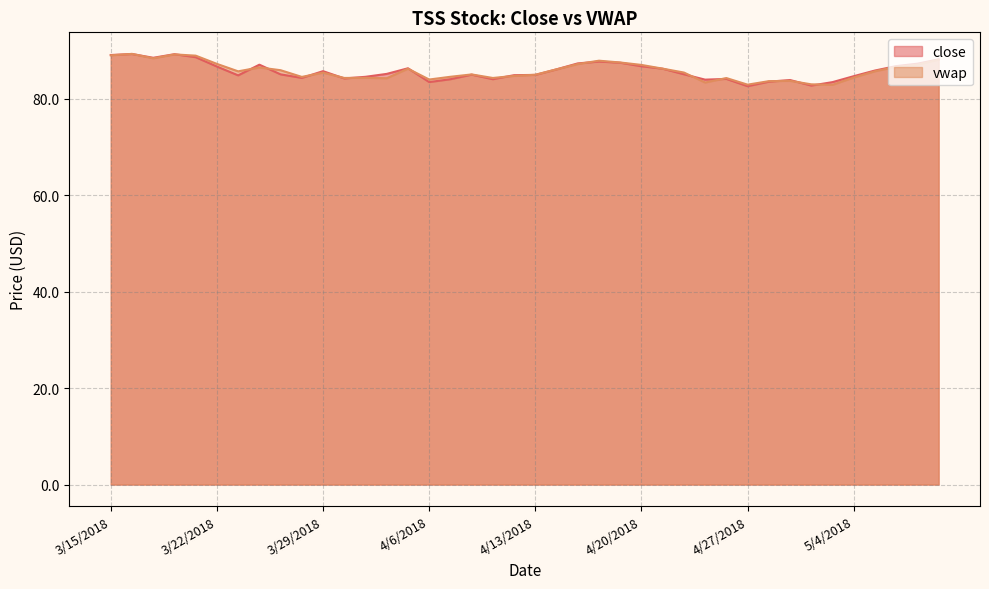

How many values in the vwap series are below 85?

16